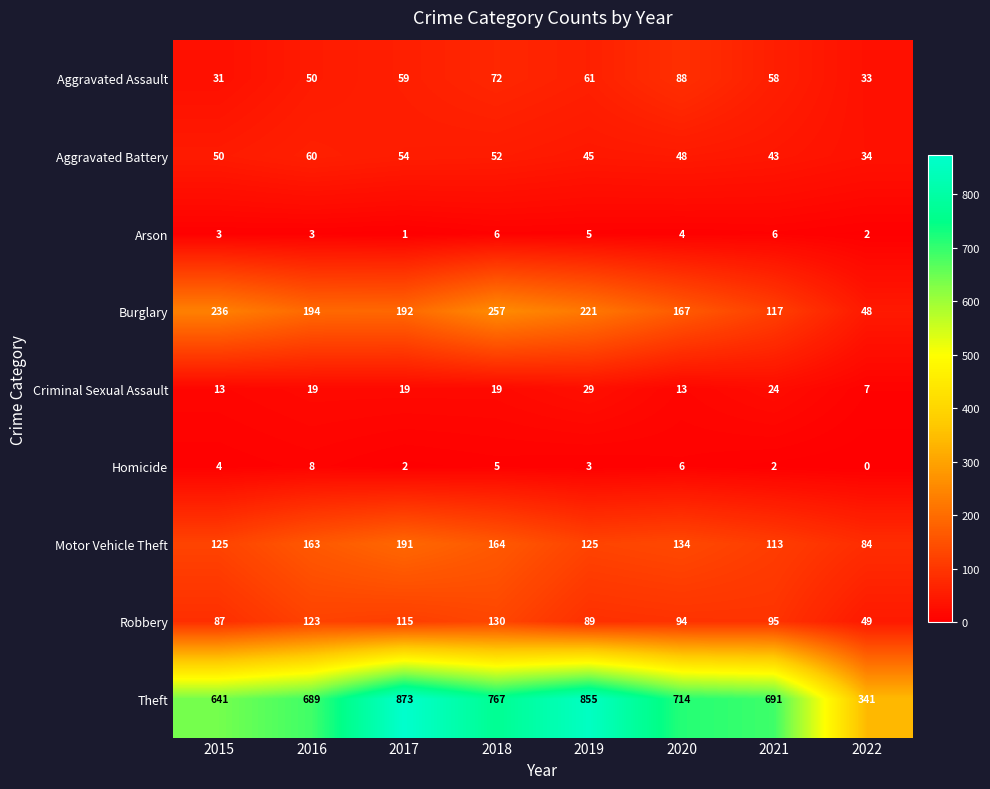

Is it true that Robbery equals 49 at 2022?

True